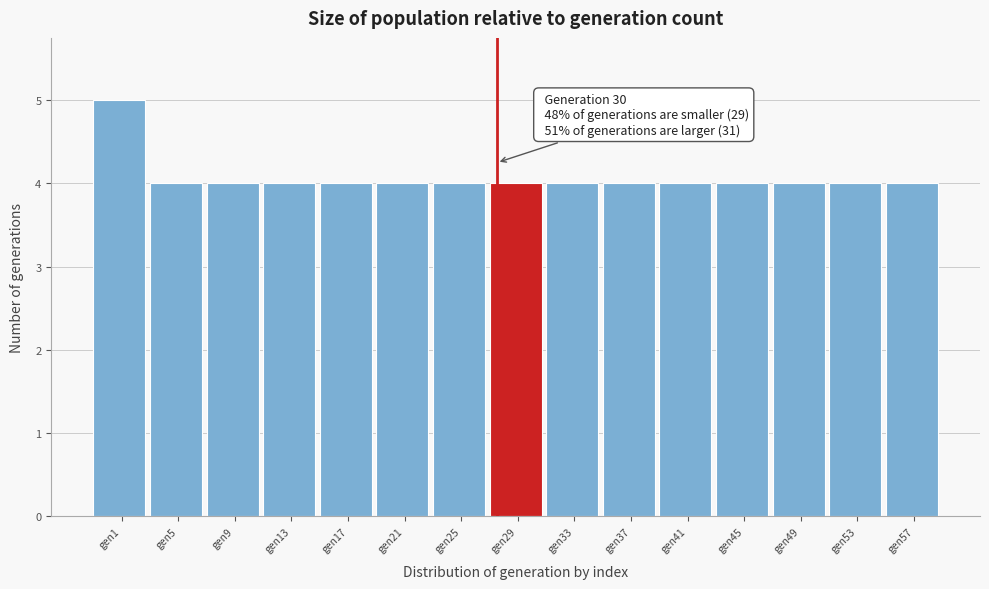

Reading right to left, transcribe all the data shown in this chart.

4	4	4	4	4	4	4	4	4	4	4	4	4	4	5